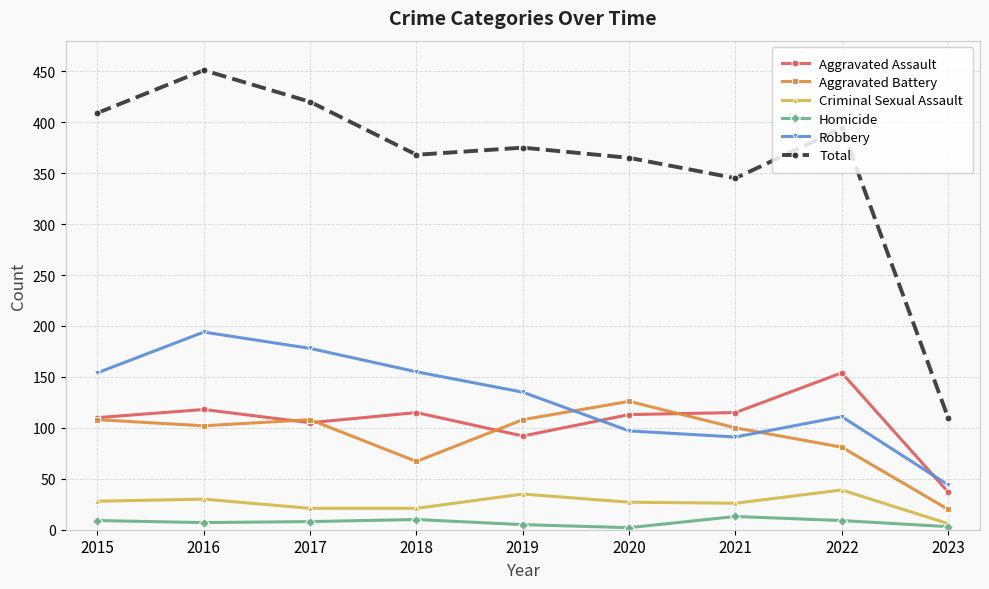

True or false: Total has more than 1 points higher than both neighbors.

True